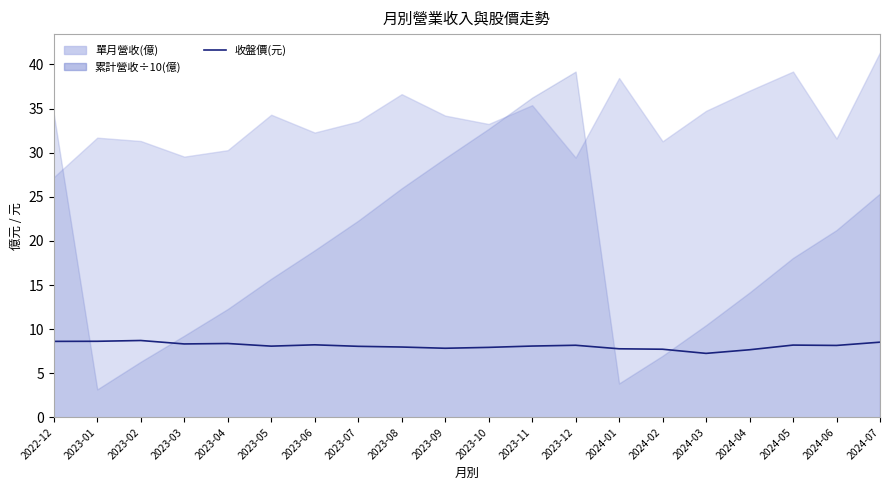

What value does the data have at 2023-11?

8.1